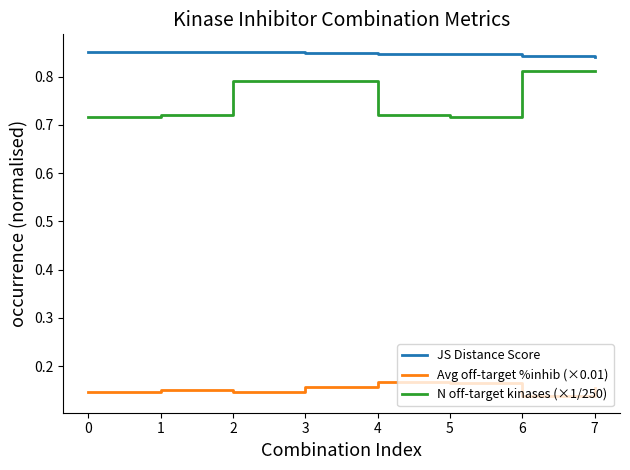

At how many categories does at least one series exceed 0?

8